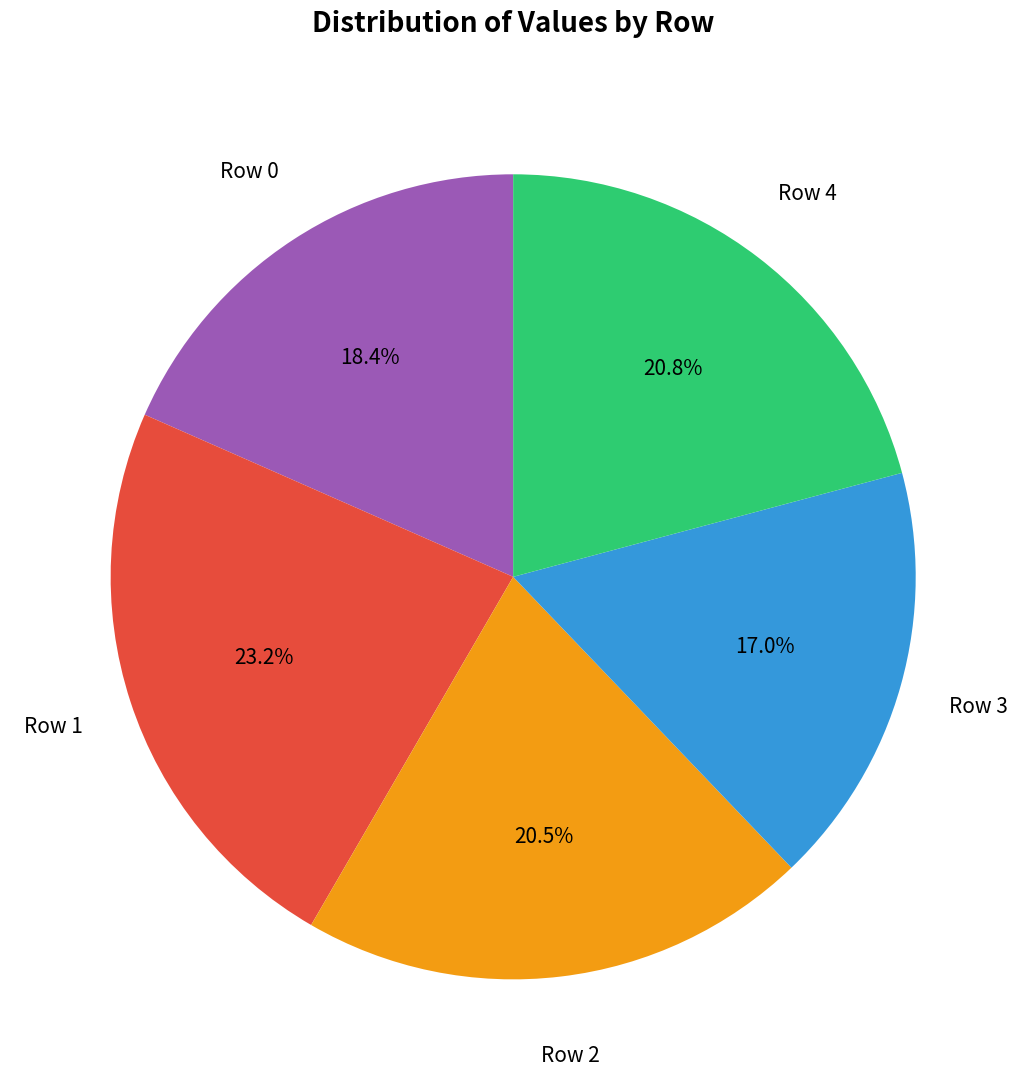

To the nearest percent, what is the difference between the largest and smallest slice percentages?

6%